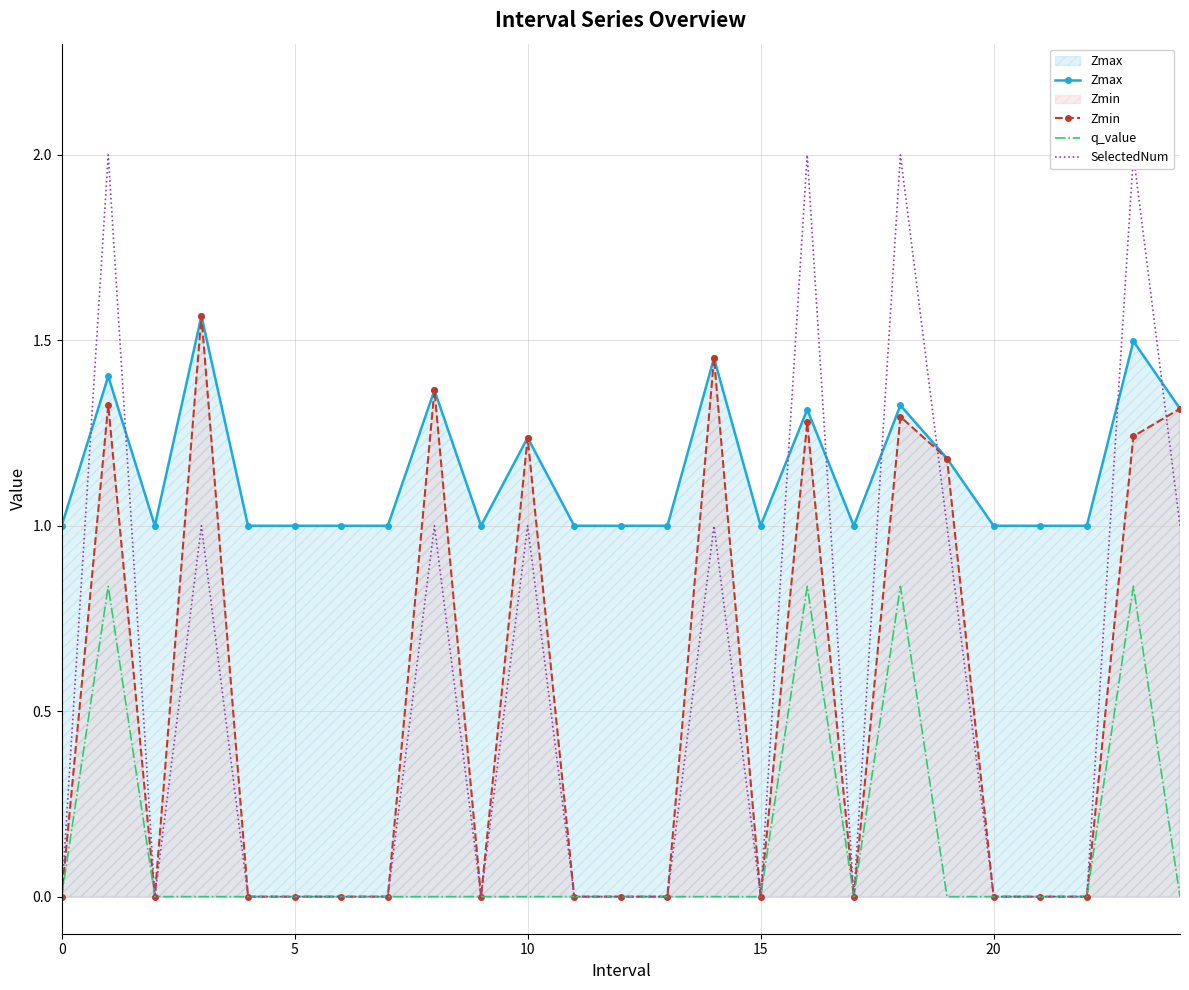

What is the average value of the SelectedNum series?

0.6